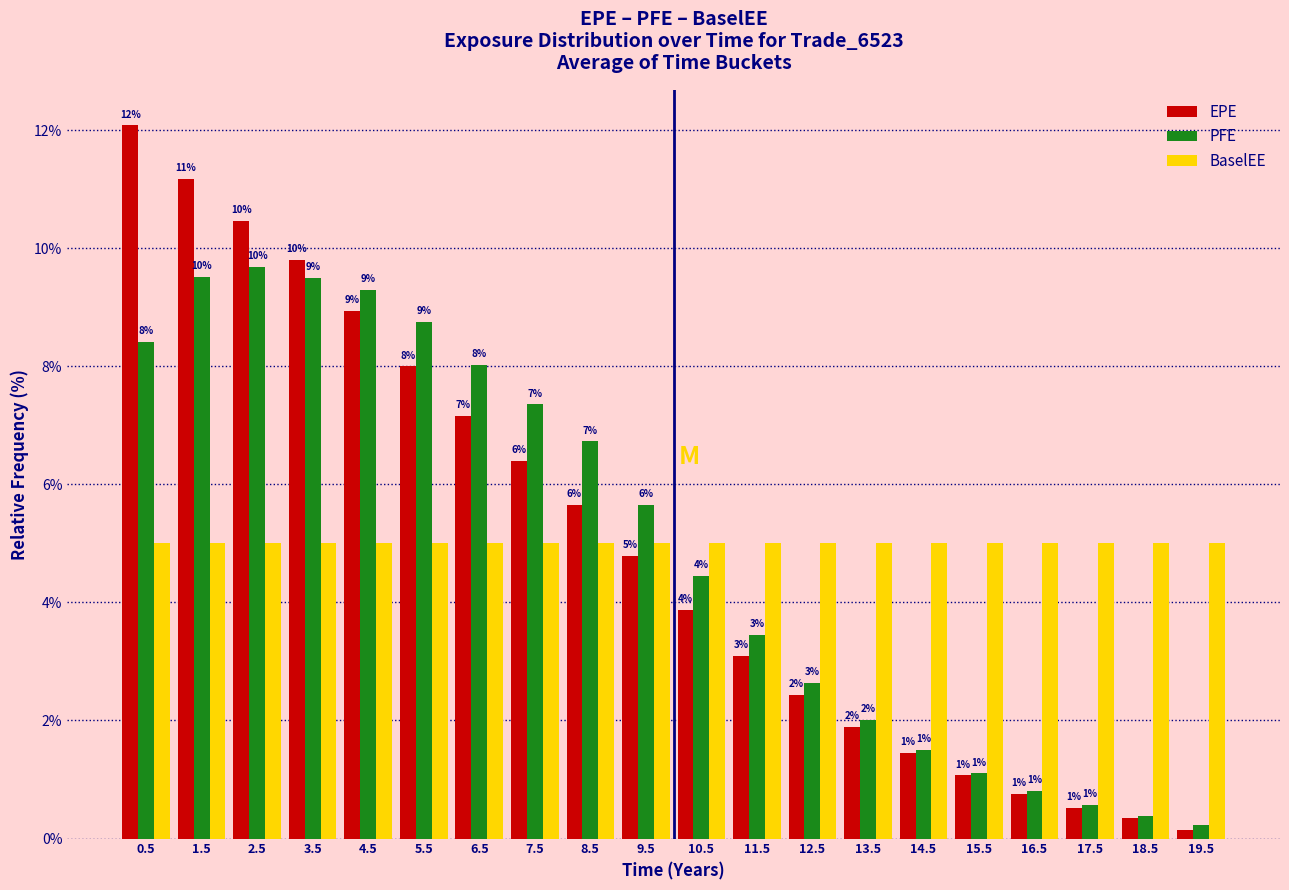

How many bars are there in total?

60